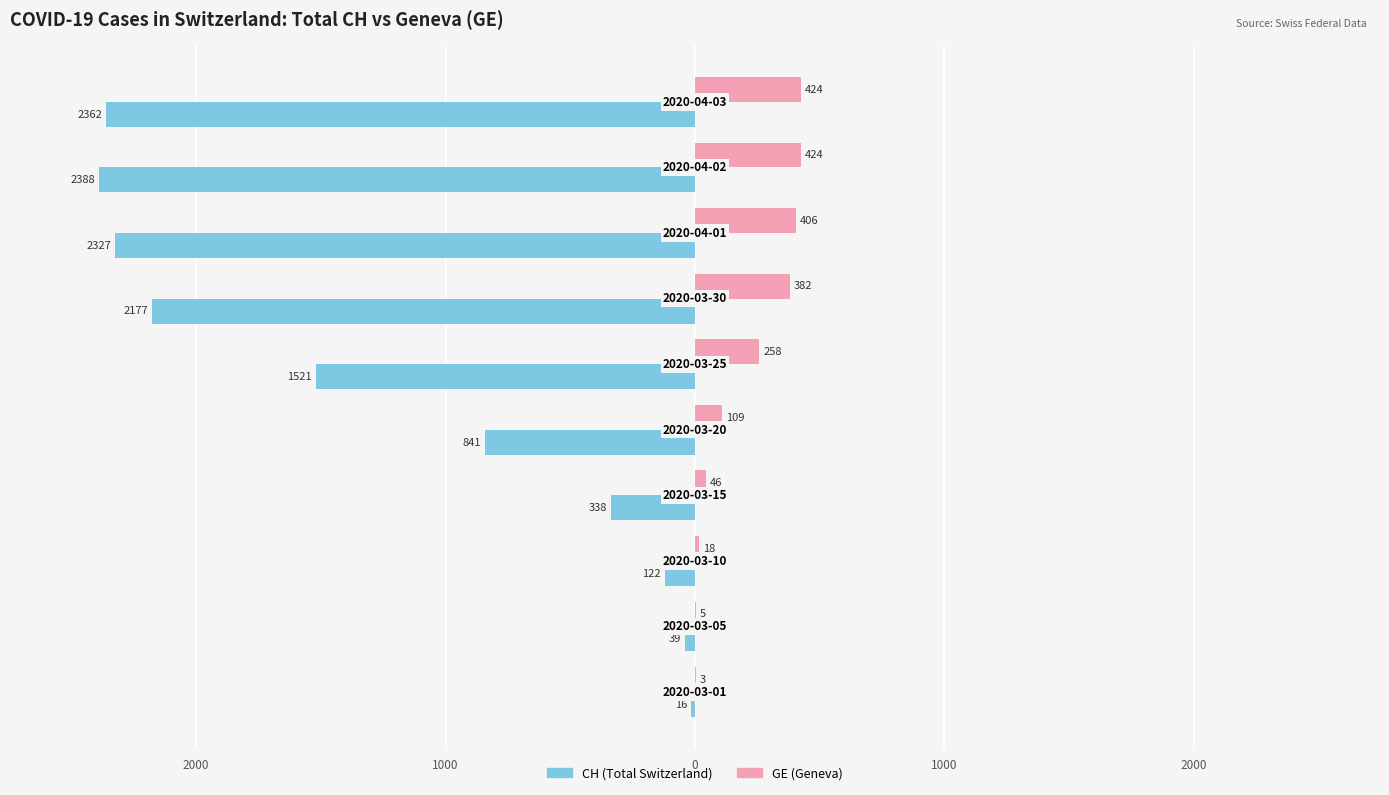

What are all the series names shown in the legend?

CH (Total Switzerland), GE (Geneva)